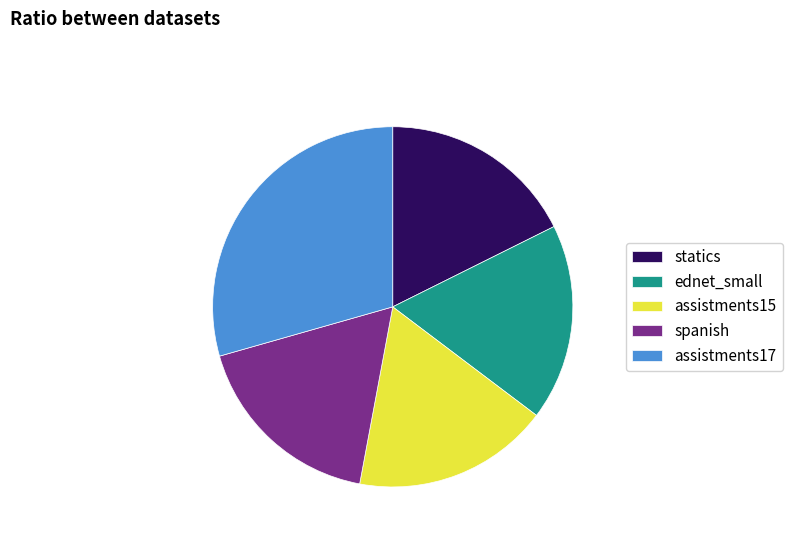

Which category has the biggest portion of the pie?

assistments17